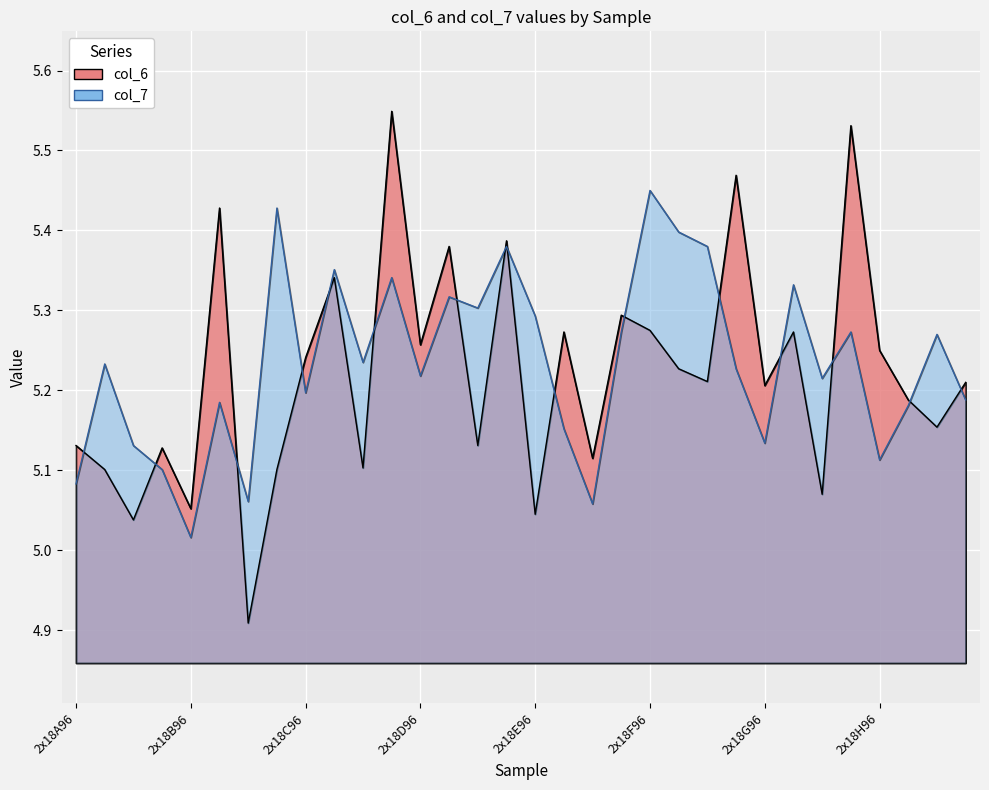

What are all the series names shown in the legend?

col_6, col_7